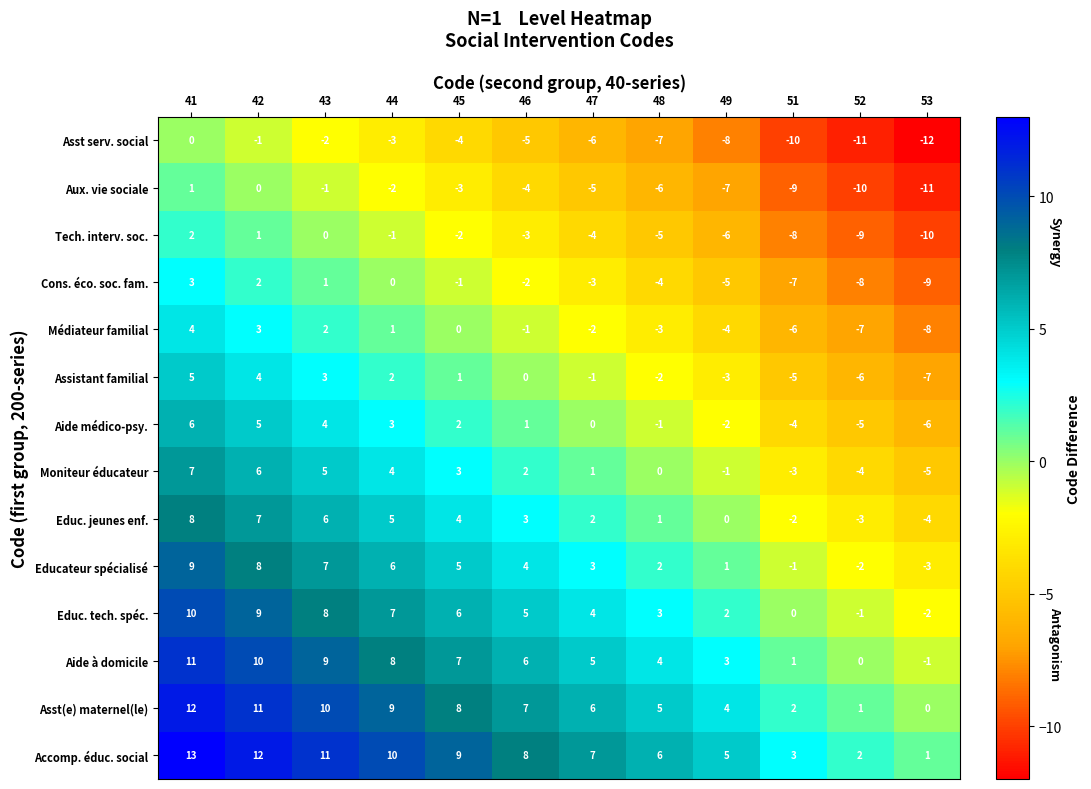

What is the spread (max minus min) of values at 52?

13